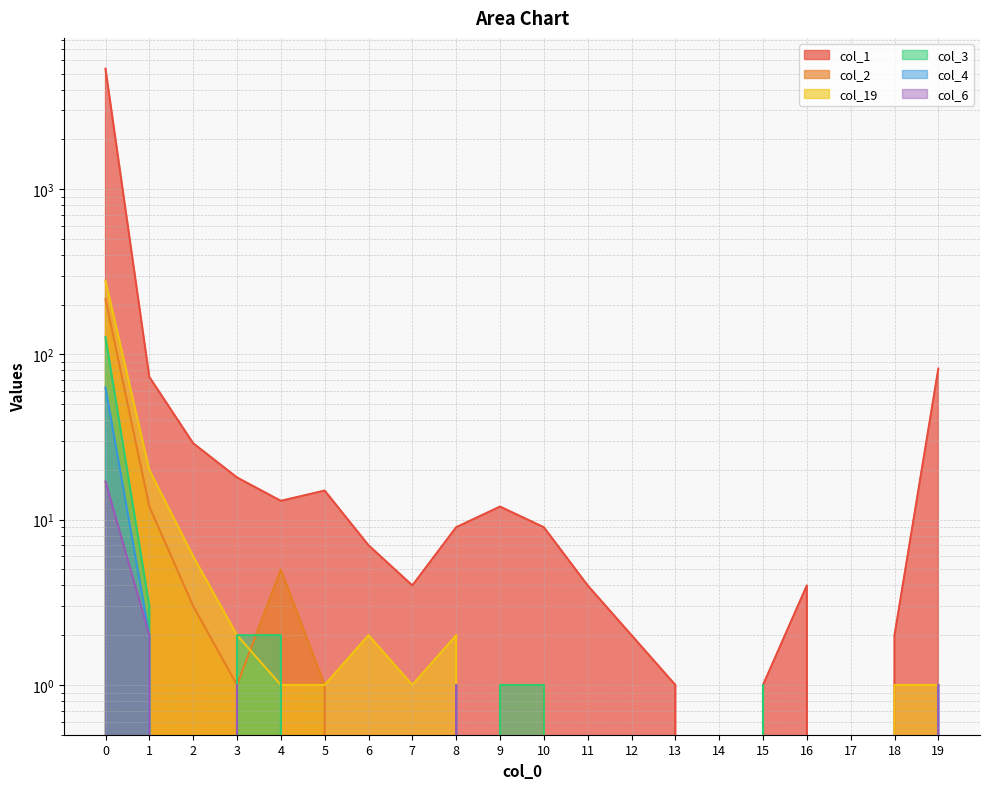

Count the number of categories in the chart.

20